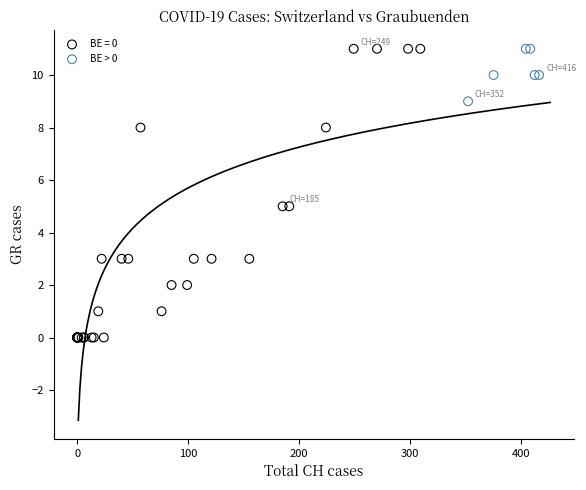

Which series has the widest spread of Y values?

BE = 0